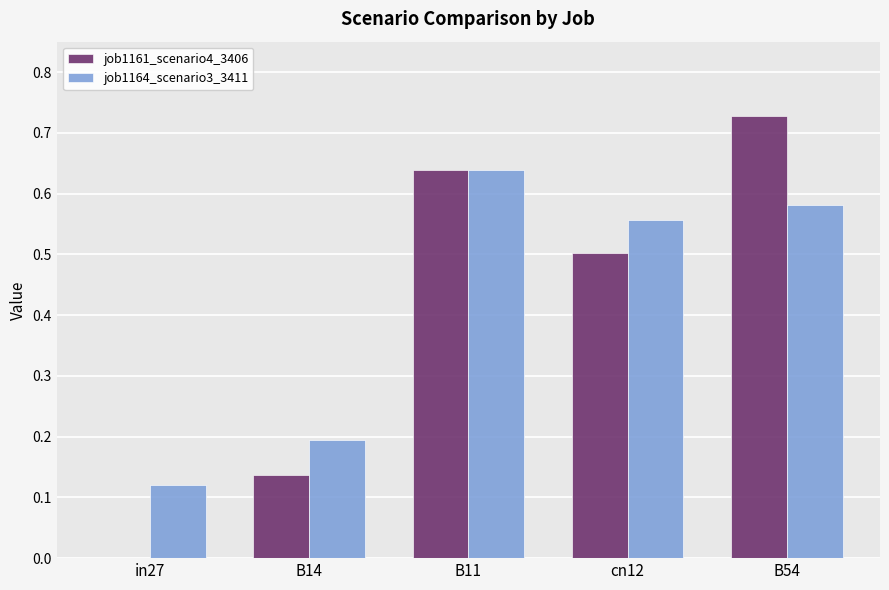

How many groups of bars are there?

5